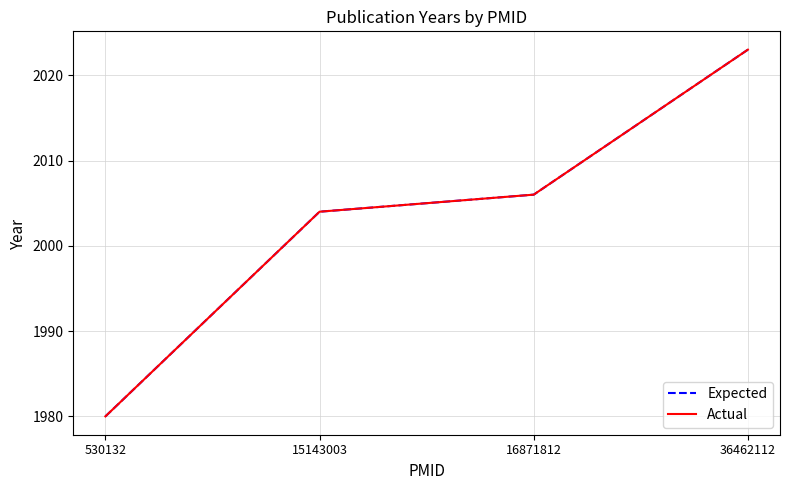

Does the chart display data point markers on the line(s)?

No